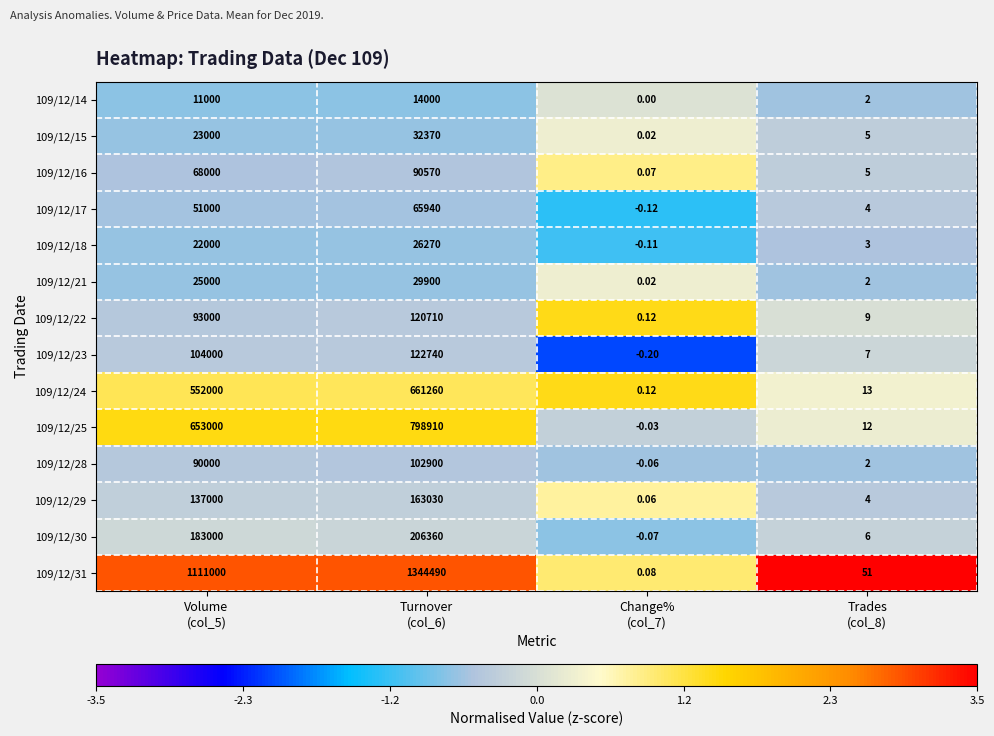

What is the difference between the highest and lowest values at Change%
(col_7)?

0.3